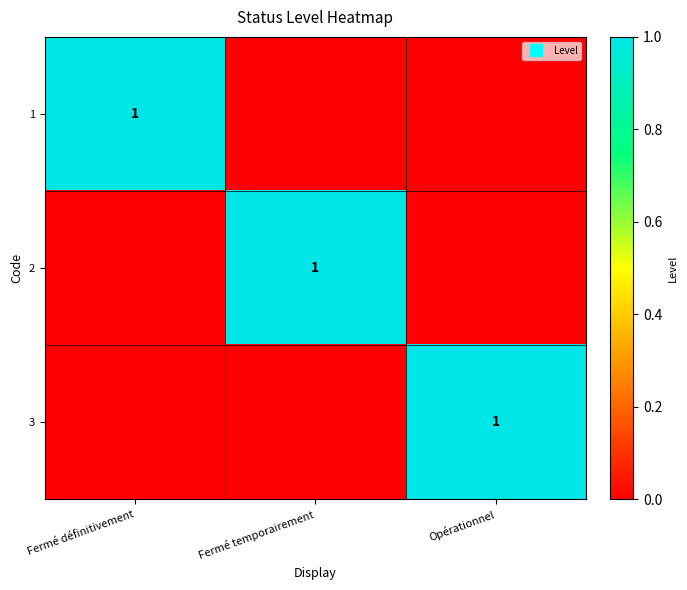

Is it true that 1 equals 0 at Opérationnel?

True